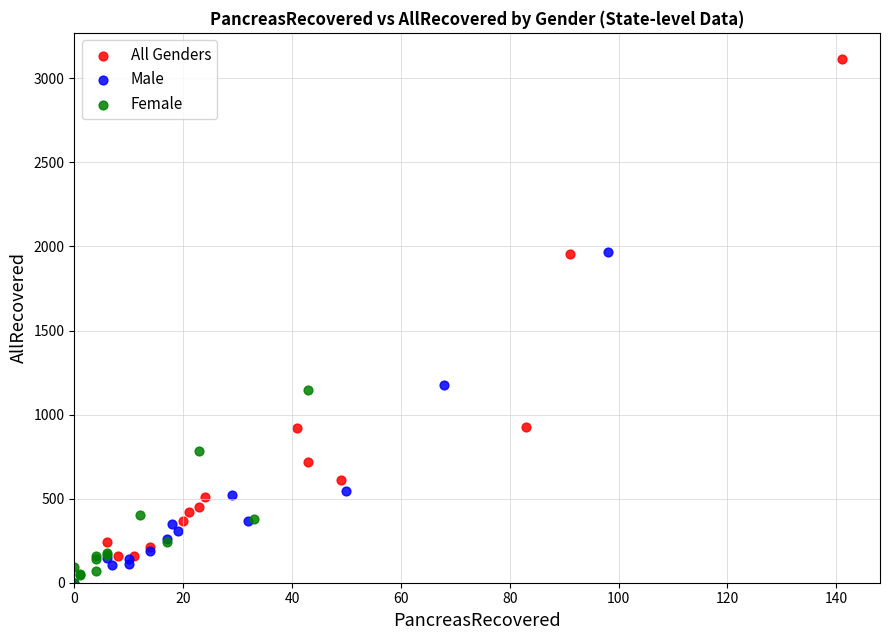

Which series has the widest spread of Y values?

All Genders